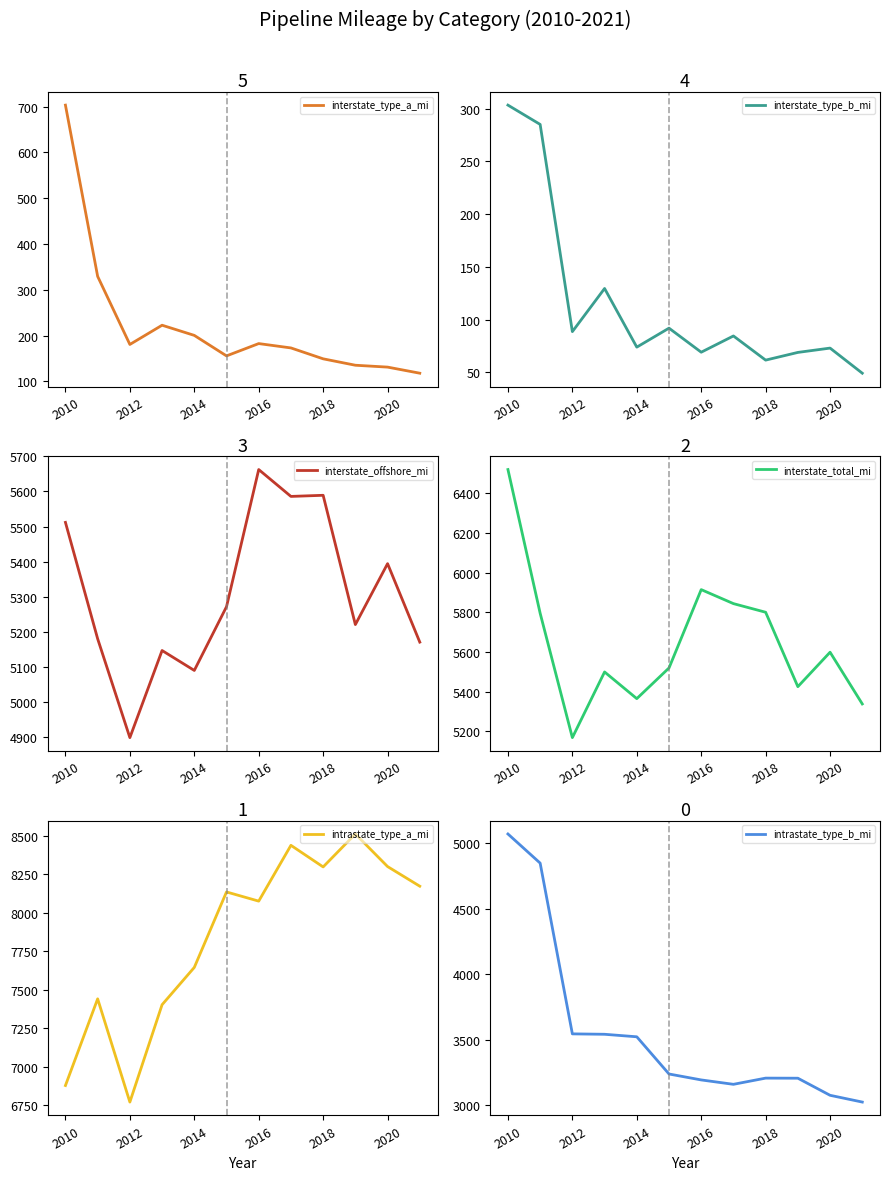

What is the lowest value of the interstate_type_a_mi series?

117.7